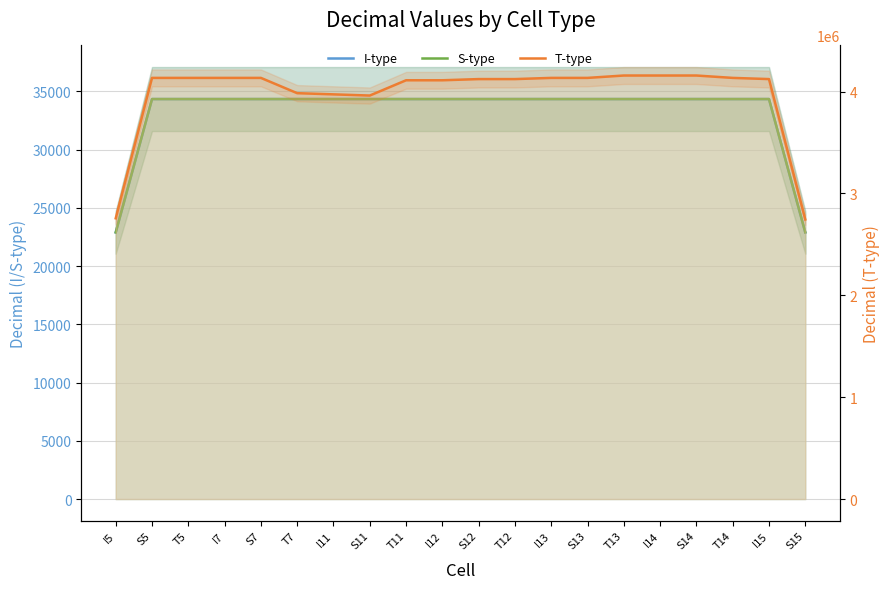

How many lines are shown in the chart?

3